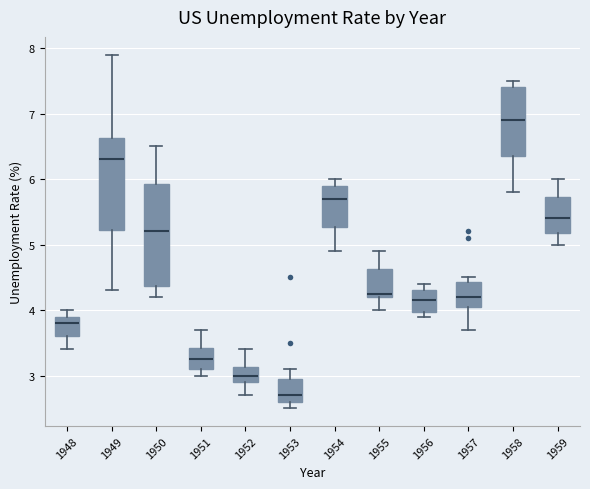

Reading left to right, transcribe this box plot: for each box, give where its median line is, the range the box spans, and where its two whiskers end, as read against the y-axis. The values are not printed on the chart, so give them approximately, as read against the axis.

1948: median 3.8, box 3.6 to 3.9, whiskers 3.4 to 4.0
1949: median 6.3, box 5.2 to 6.6, whiskers 4.3 to 7.9
1950: median 5.2, box 4.4 to 5.9, whiskers 4.2 to 6.5
1951: median 3.3, box 3.1 to 3.4, whiskers 3.0 to 3.7
1952: median 3.0, box 2.9 to 3.1, whiskers 2.7 to 3.4
1953: median 2.7, box 2.6 to 3.0, whiskers 2.5 to 3.1
1954: median 5.7, box 5.3 to 5.9, whiskers 4.9 to 6.0
1955: median 4.3, box 4.2 to 4.6, whiskers 4.0 to 4.9
1956: median 4.2, box 4.0 to 4.3, whiskers 3.9 to 4.4
1957: median 4.2, box 4.1 to 4.4, whiskers 3.7 to 4.5
1958: median 6.9, box 6.4 to 7.4, whiskers 5.8 to 7.5
1959: median 5.4, box 5.2 to 5.7, whiskers 5.0 to 6.0